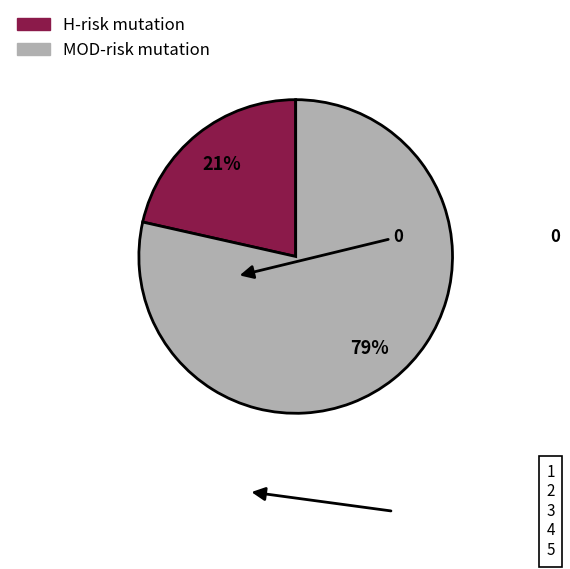

To the nearest percent, what is the average slice percentage?

50%